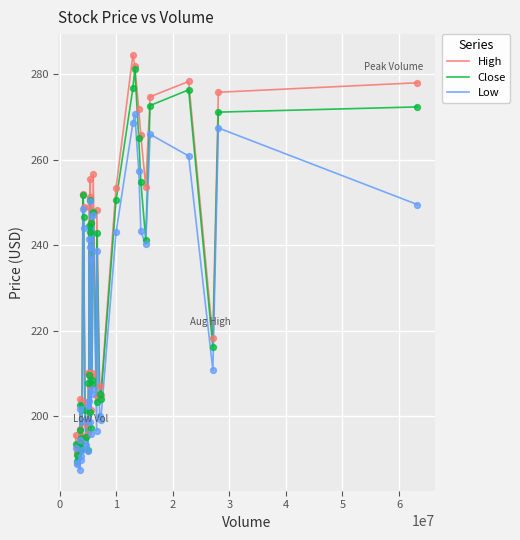

What is the lowest value of the High series?

191.6